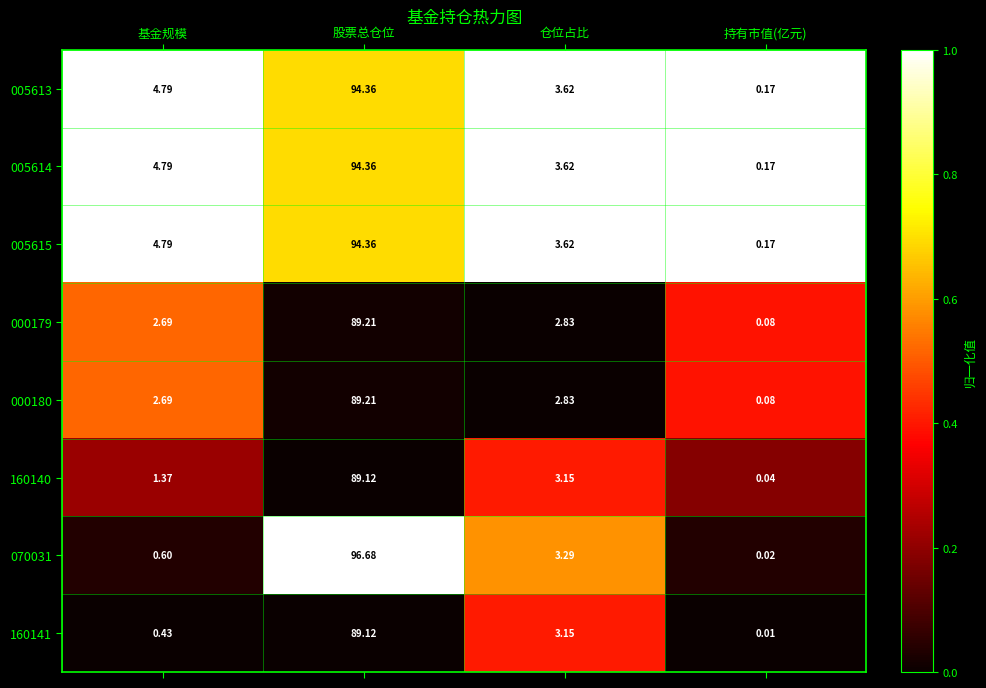

Rank the categories by 160141 value from highest to lowest.

股票总仓位, 仓位占比, 基金规模, 持有市值(亿元)